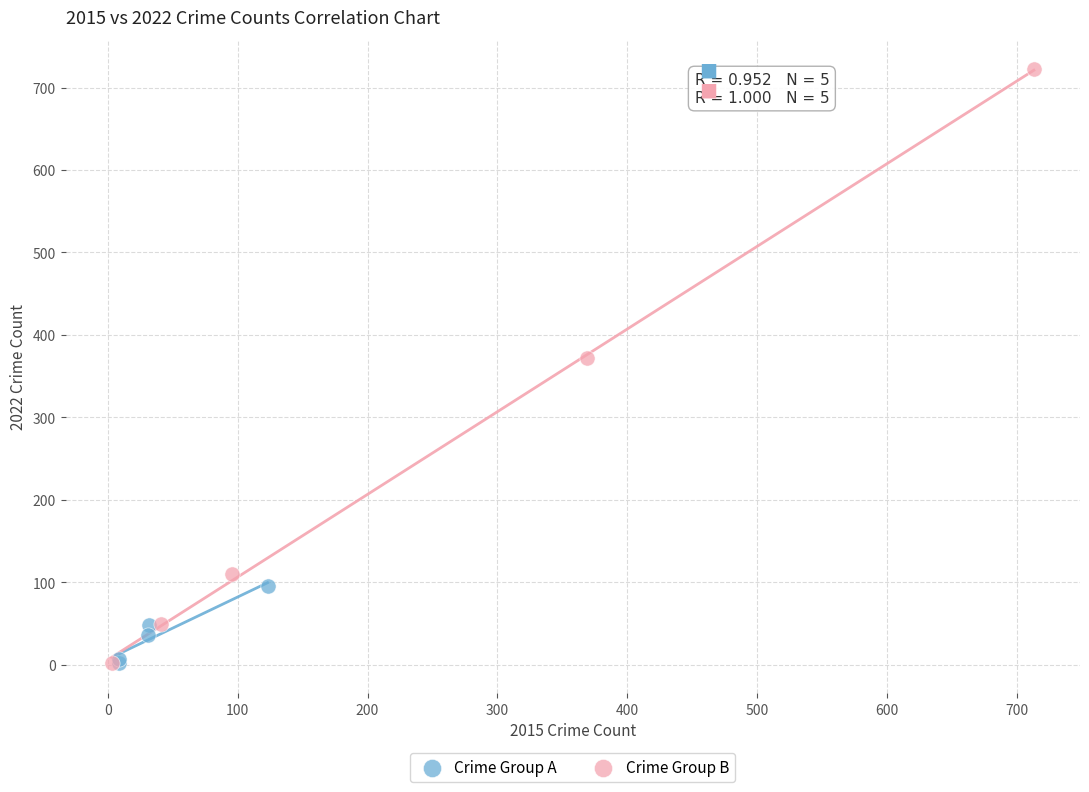

Which series contains the highest Y value?

Crime Group B